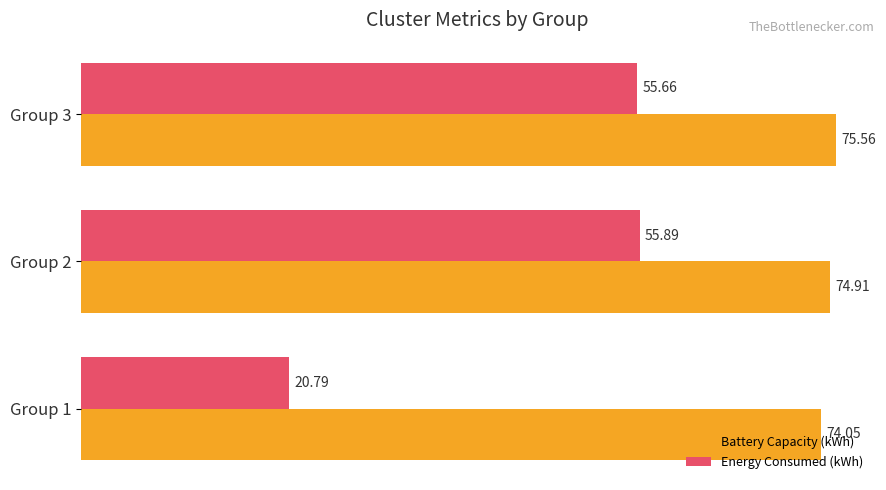

What is the average value of the Battery Capacity (kWh) series?

74.8